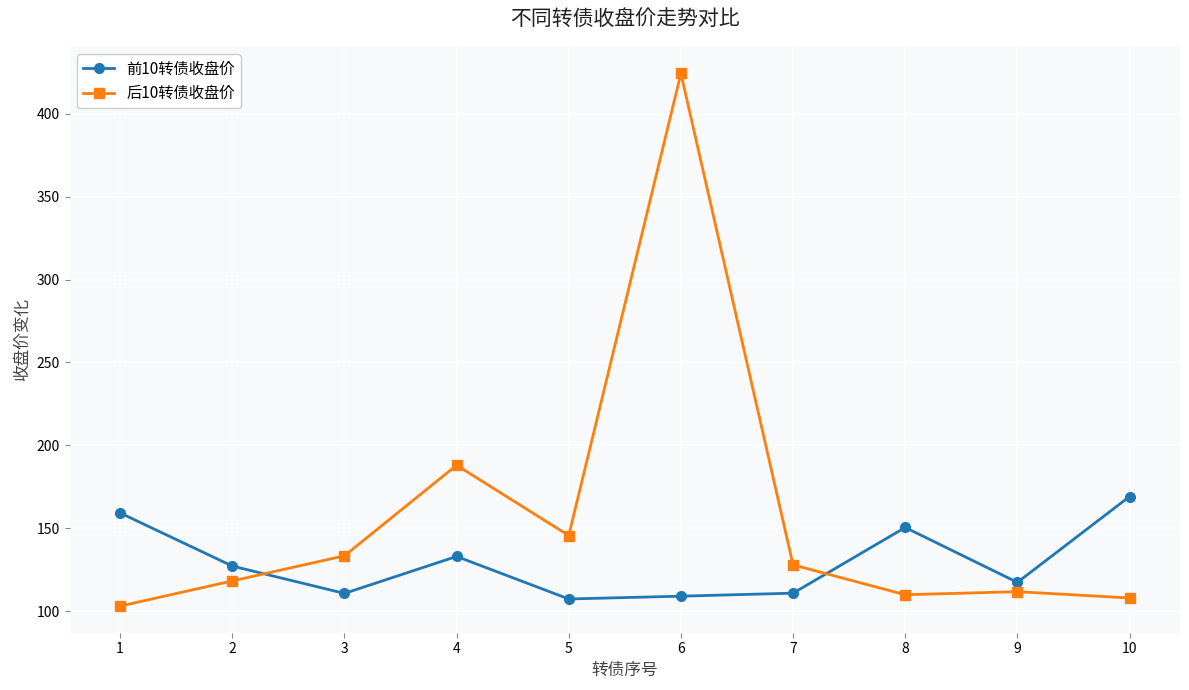

What is the difference between the 前10转债收盘价 values at 10 and 4?

36.1